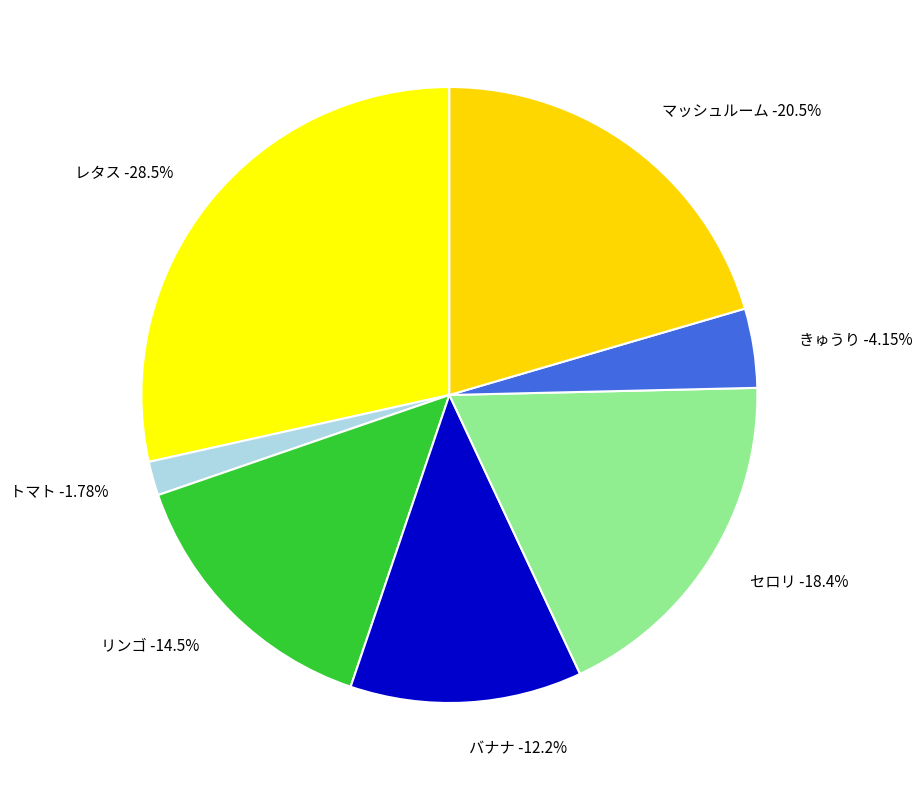

To the nearest percent, what is the difference between the セロリ and トマト slice percentages?

17%